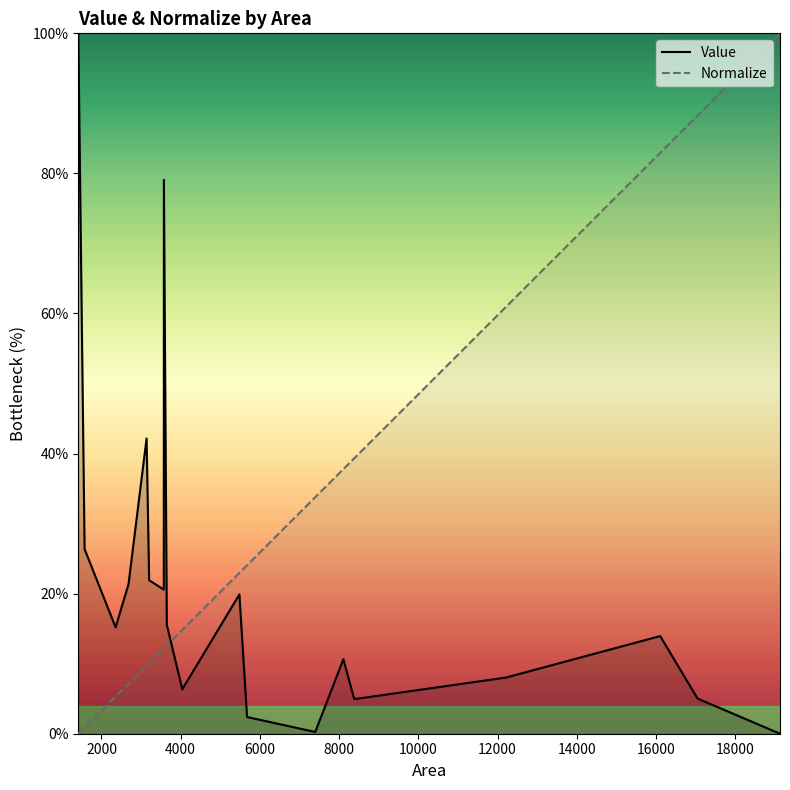

What is the difference between the maximum and minimum values in the Value series?

100.0